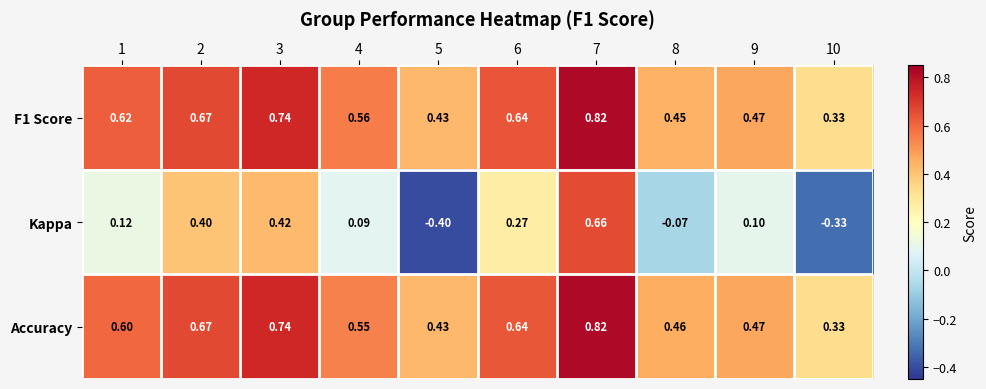

Which series has the largest total across all categories?

F1 Score